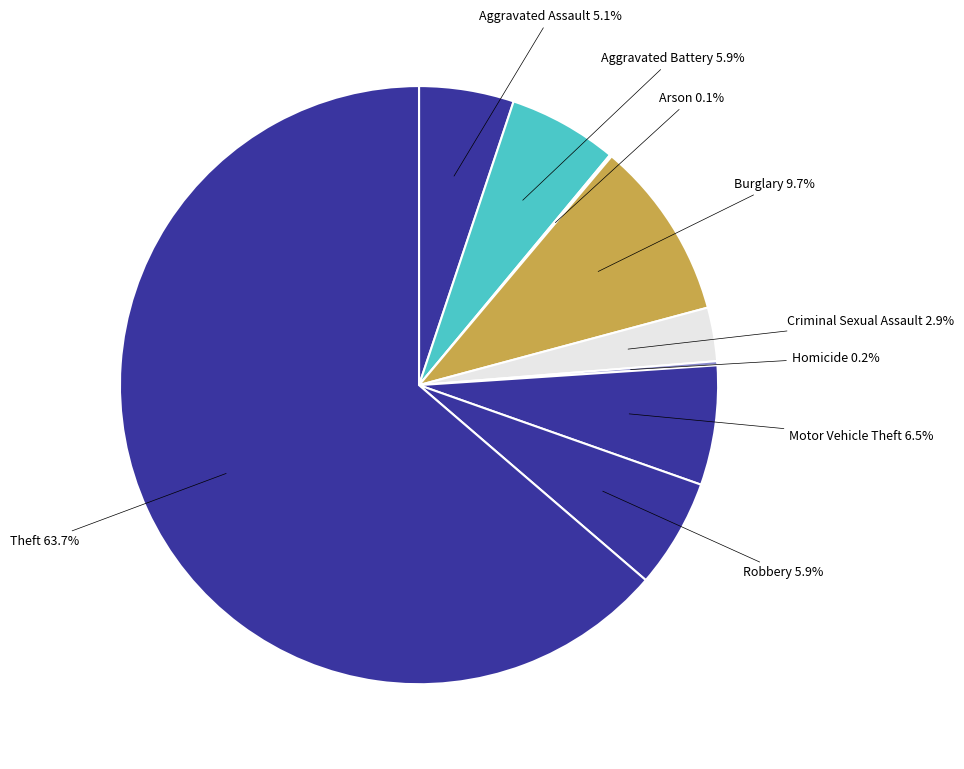

Does any single category account for the majority?

Yes